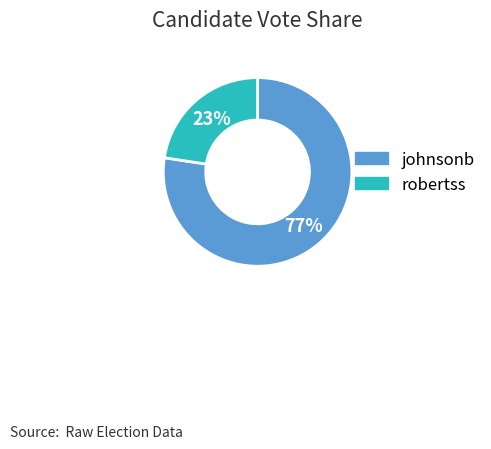

To the nearest percent, what is the combined percentage of johnsonb and robertss?

100%